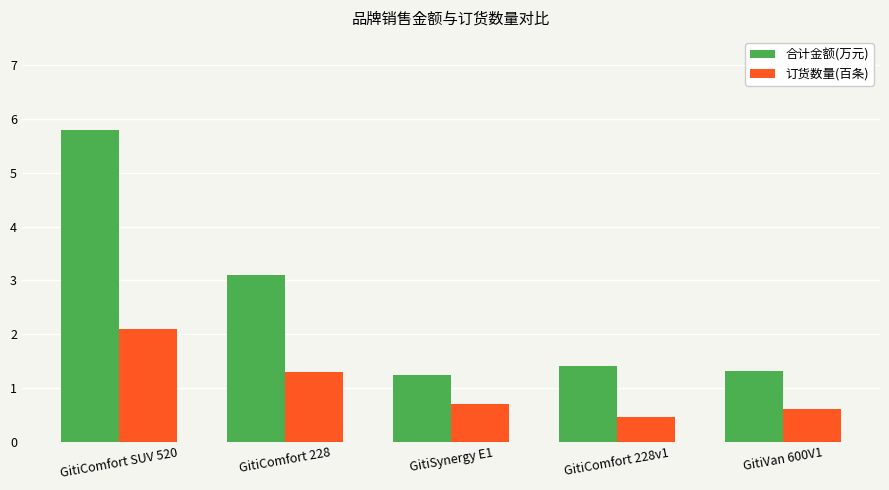

Count the number of data series in this chart.

2